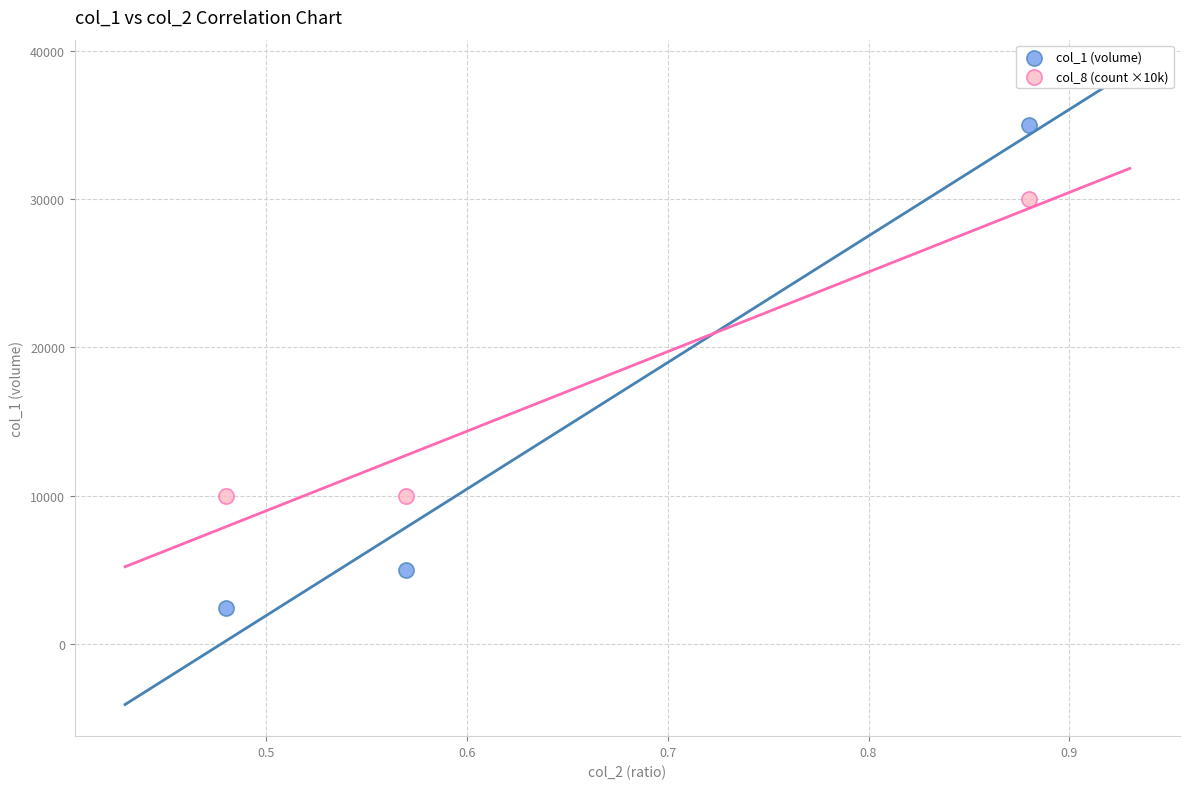

What are all the series names shown in the legend?

col_1 (volume), col_8 (count ×10k)